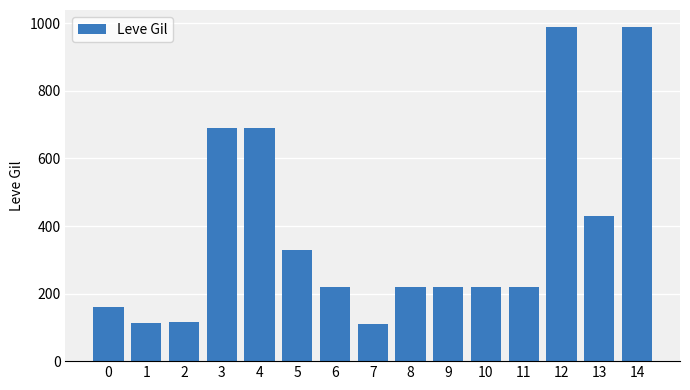

What is the change in value from 1 to 3?

+576